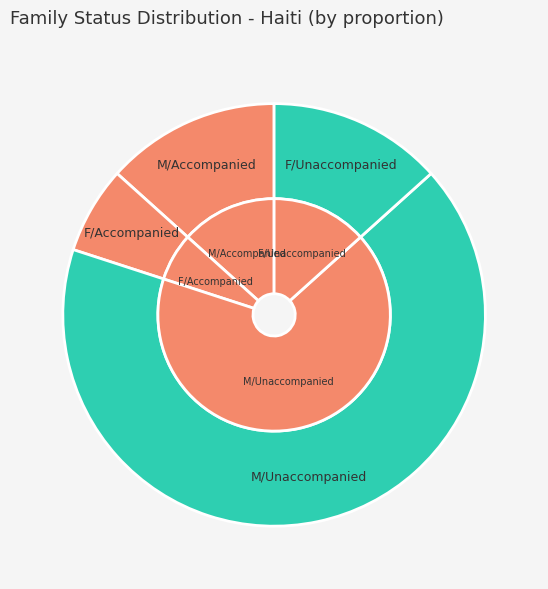

Count the number of slices in the pie.

4